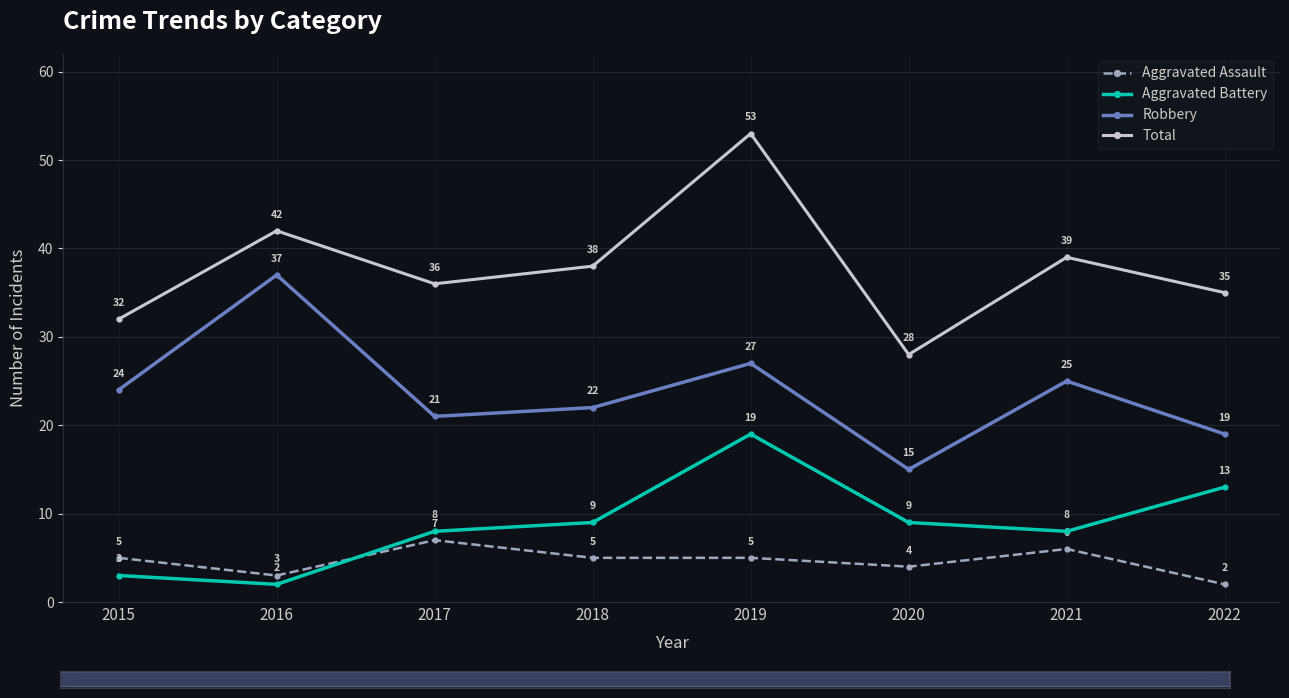

What is the approximate value of Robbery at 2015, to the nearest 10?

20